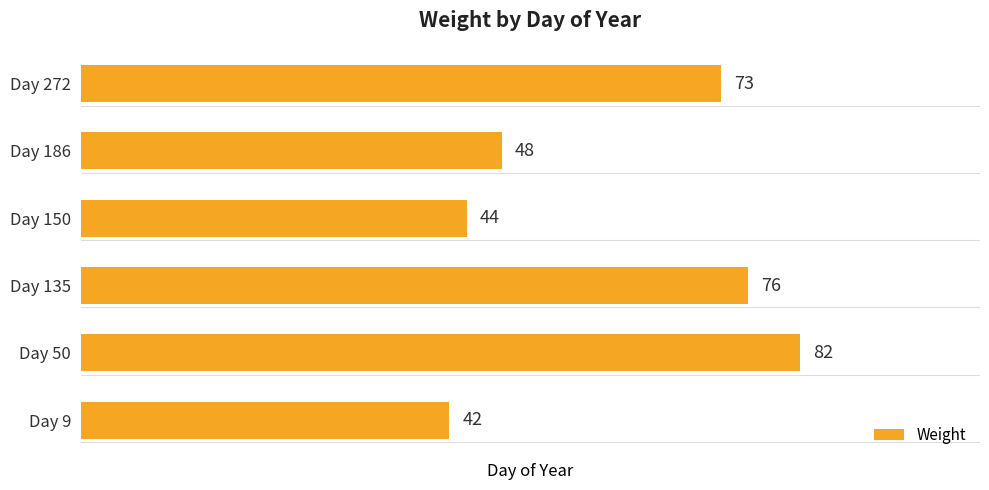

Reading top to bottom, transcribe all the data shown in this chart.

Day 272=73	Day 186=48	Day 150=44	Day 135=76	Day 50=82	Day 9=42